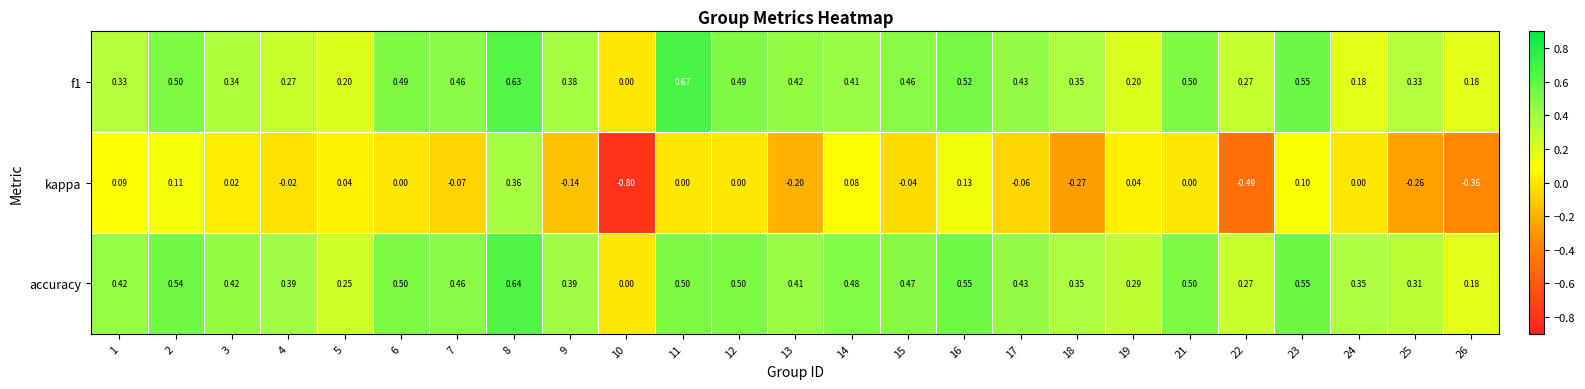

What is the difference between the highest and lowest values at 26?

0.5